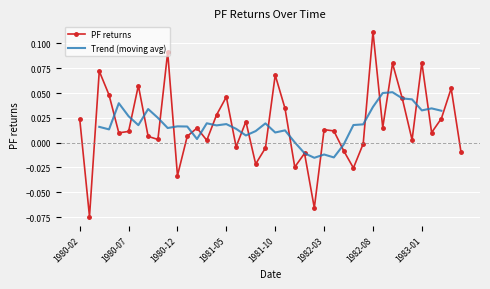

What position from the right is 1980-03?

39